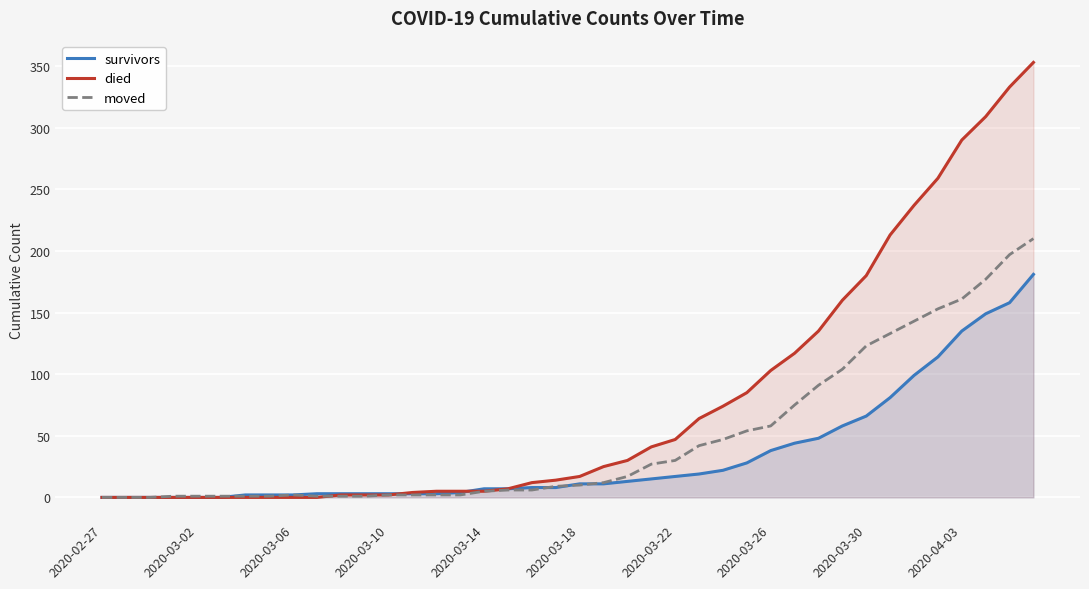

Which has a higher value, 21 or 39?

39